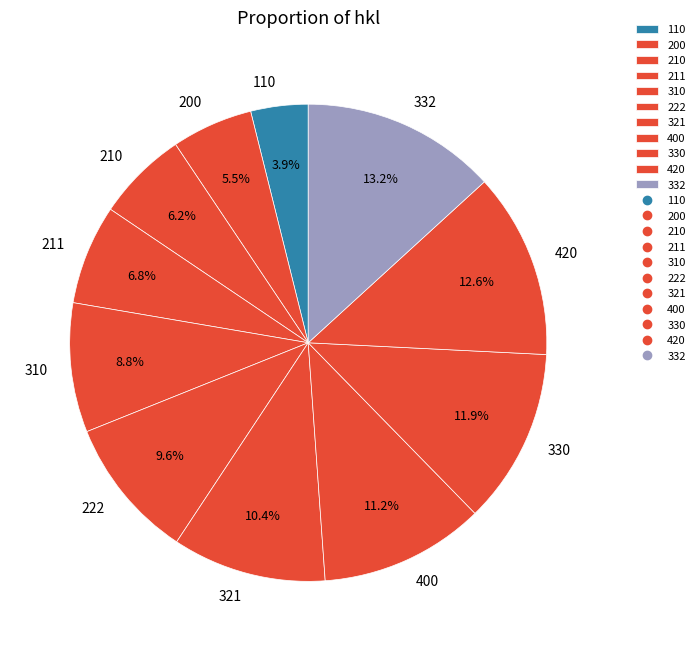

Which category has the biggest portion of the pie?

332